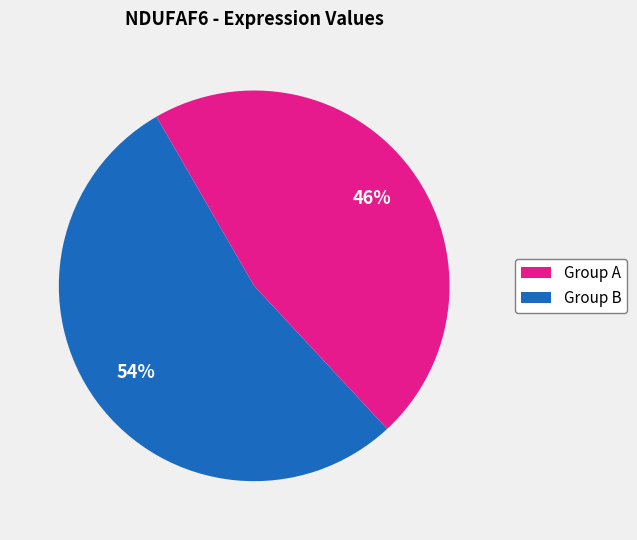

Does any single category account for the majority?

Yes